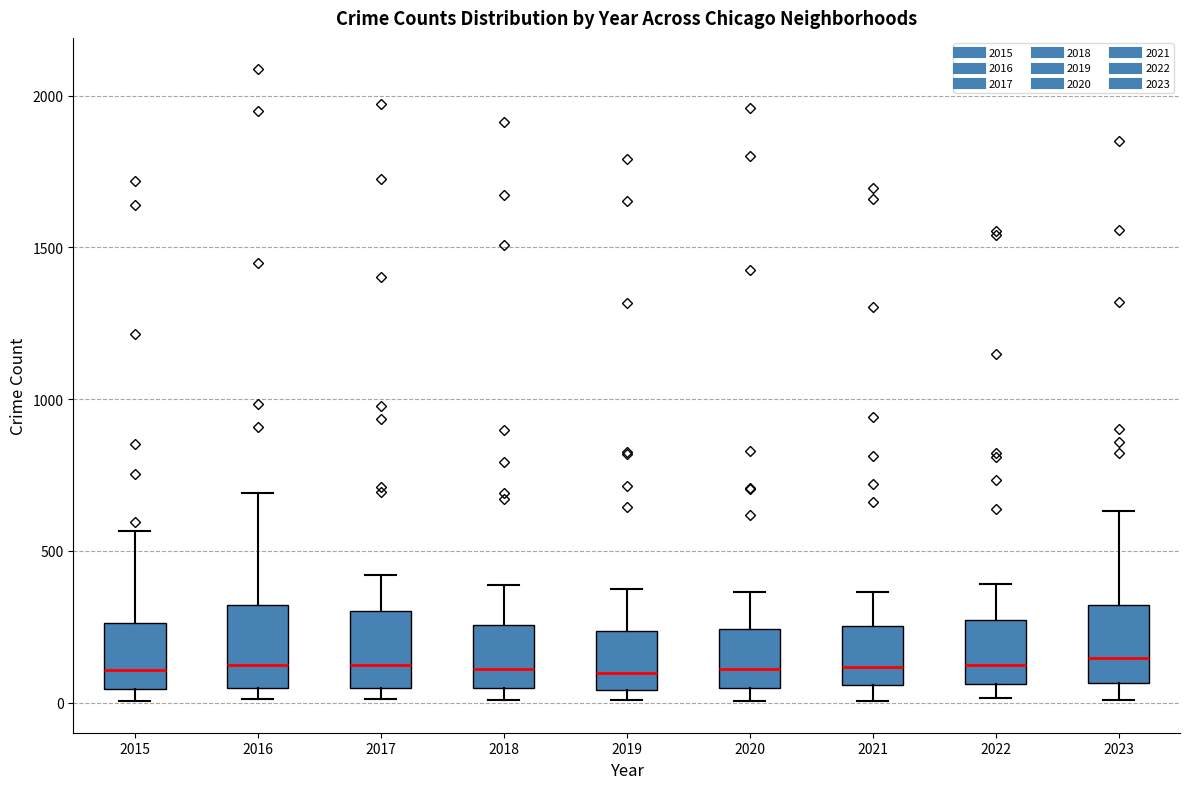

Where is the upper edge of the box at x = 2017 on the y-axis? The values are not printed on the chart, so give them approximately, as read against the axis.

300